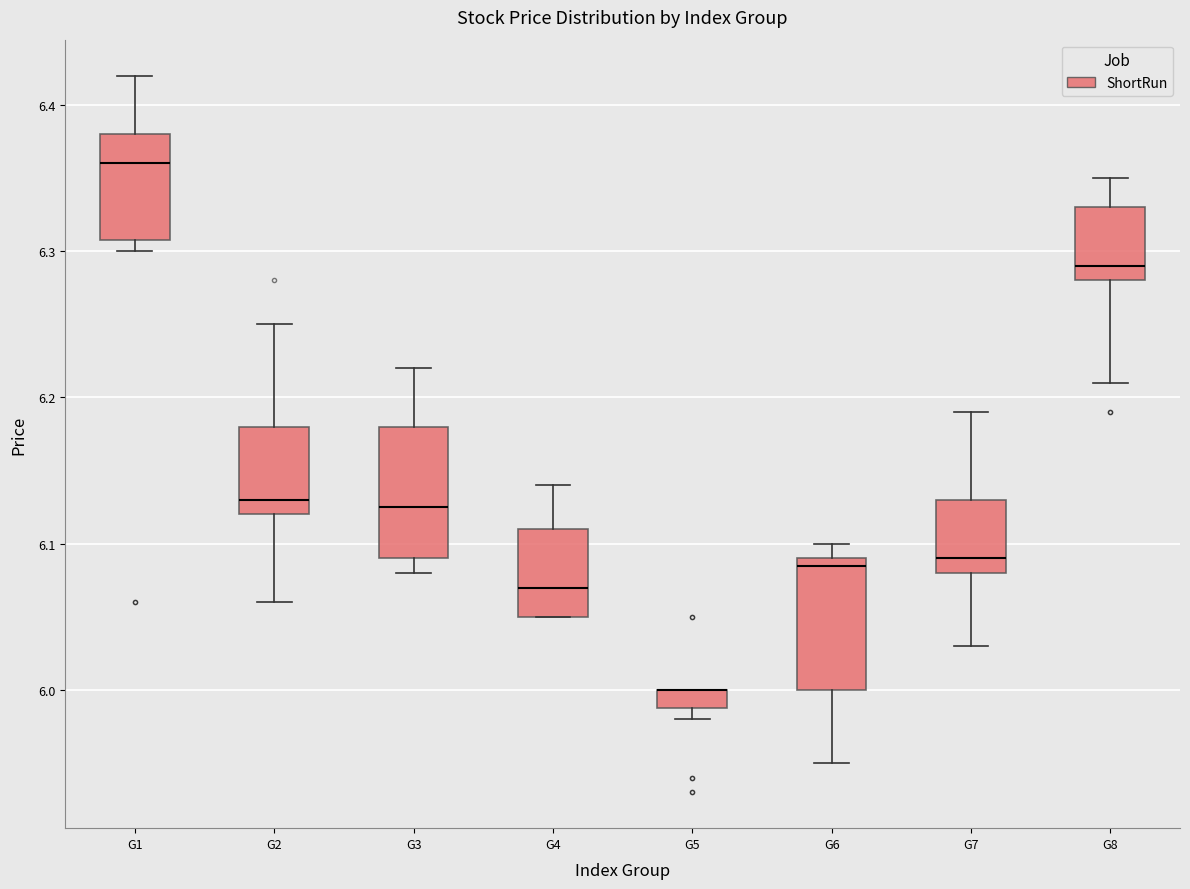

Where is the lower edge of the box for G7 on the y-axis? The values are not printed on the chart, so give them approximately, as read against the axis.

6.08